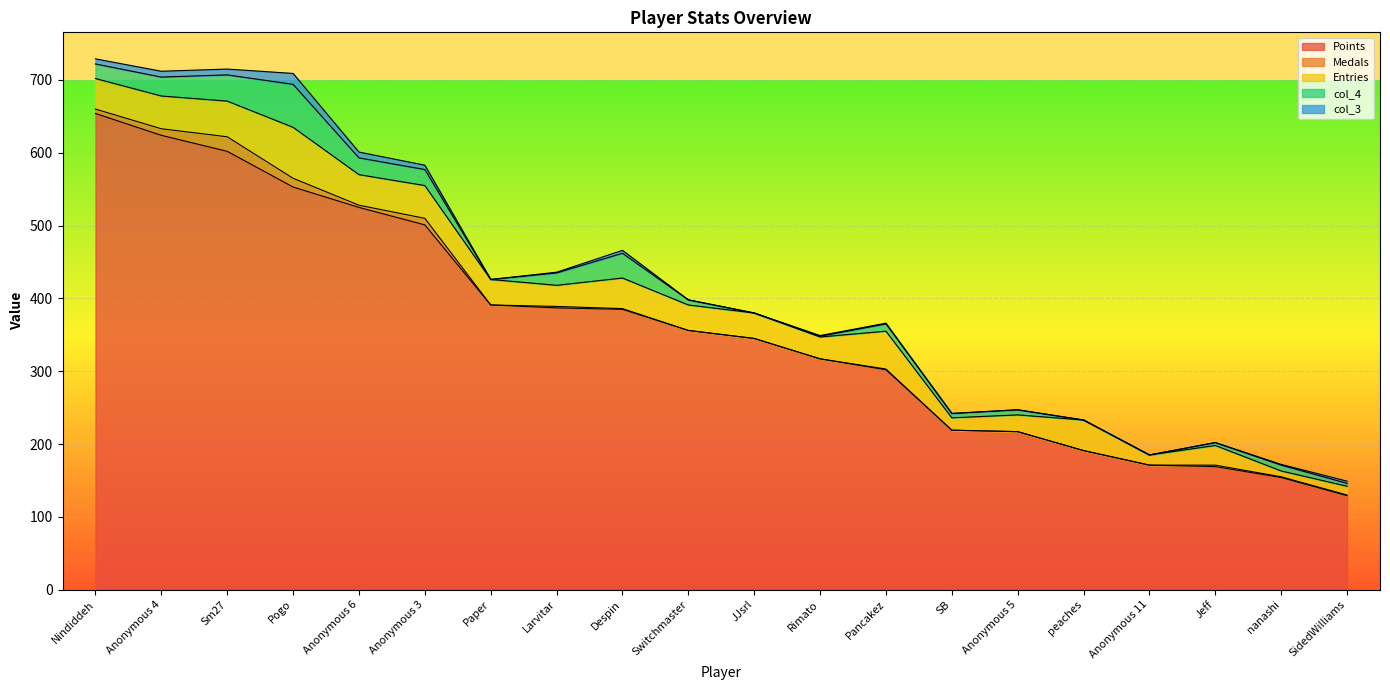

What are all the series names shown in the legend?

Points, Medals, Entries, col_4, col_3